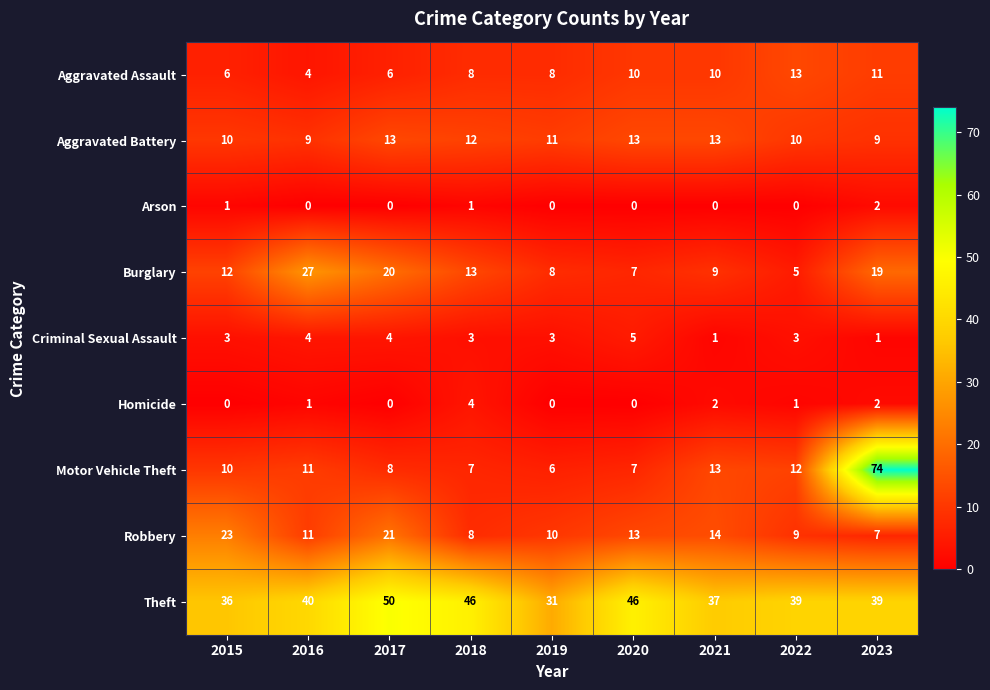

What is the maximum value shown in the chart?

74